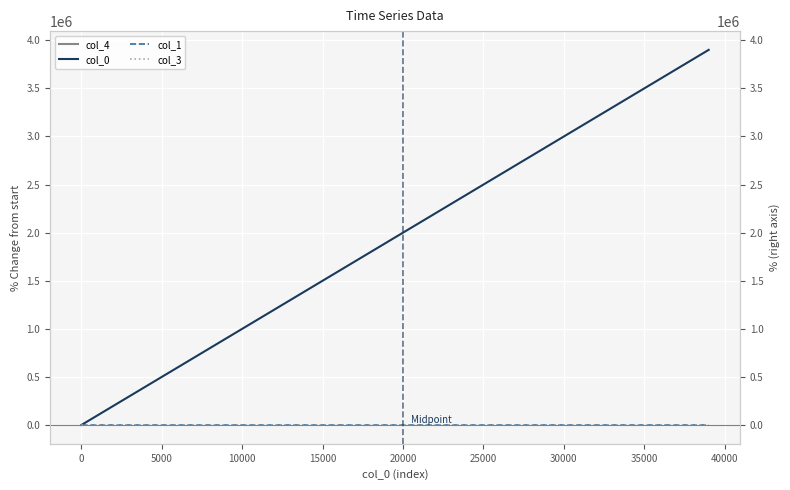

Does the chart display data point markers on the line(s)?

No